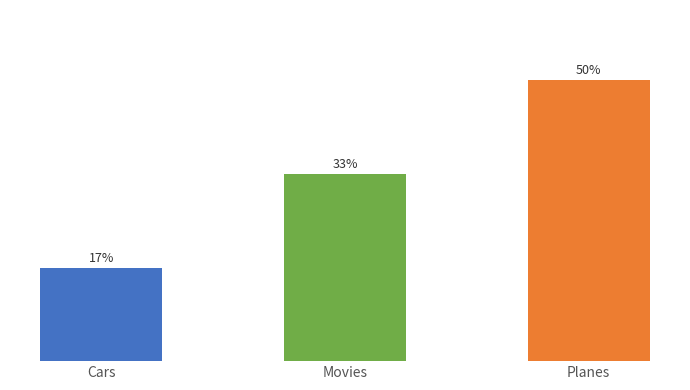

Are the bars horizontal?

No